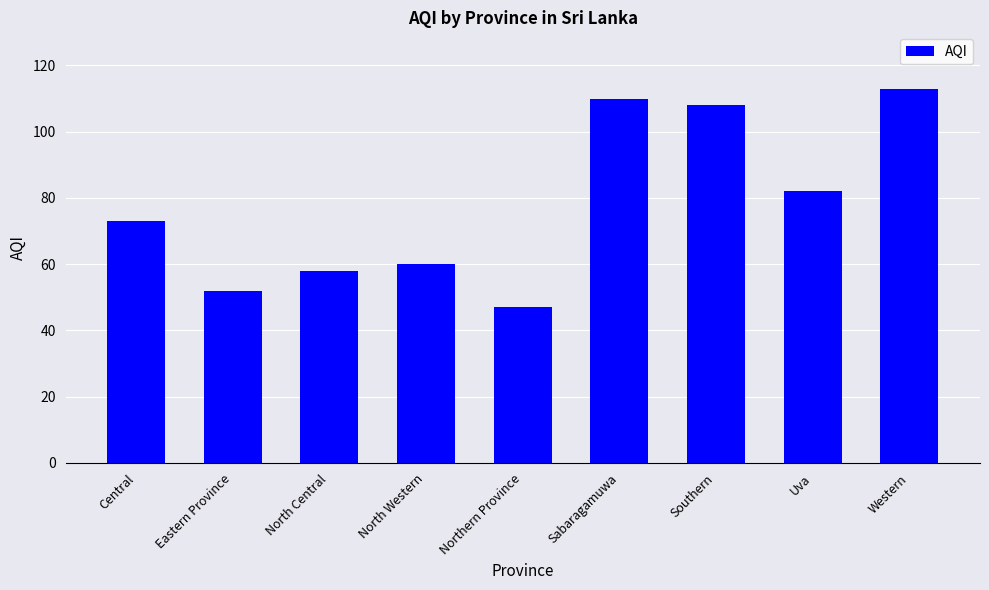

True or false: the data shows 170 at Western.

False